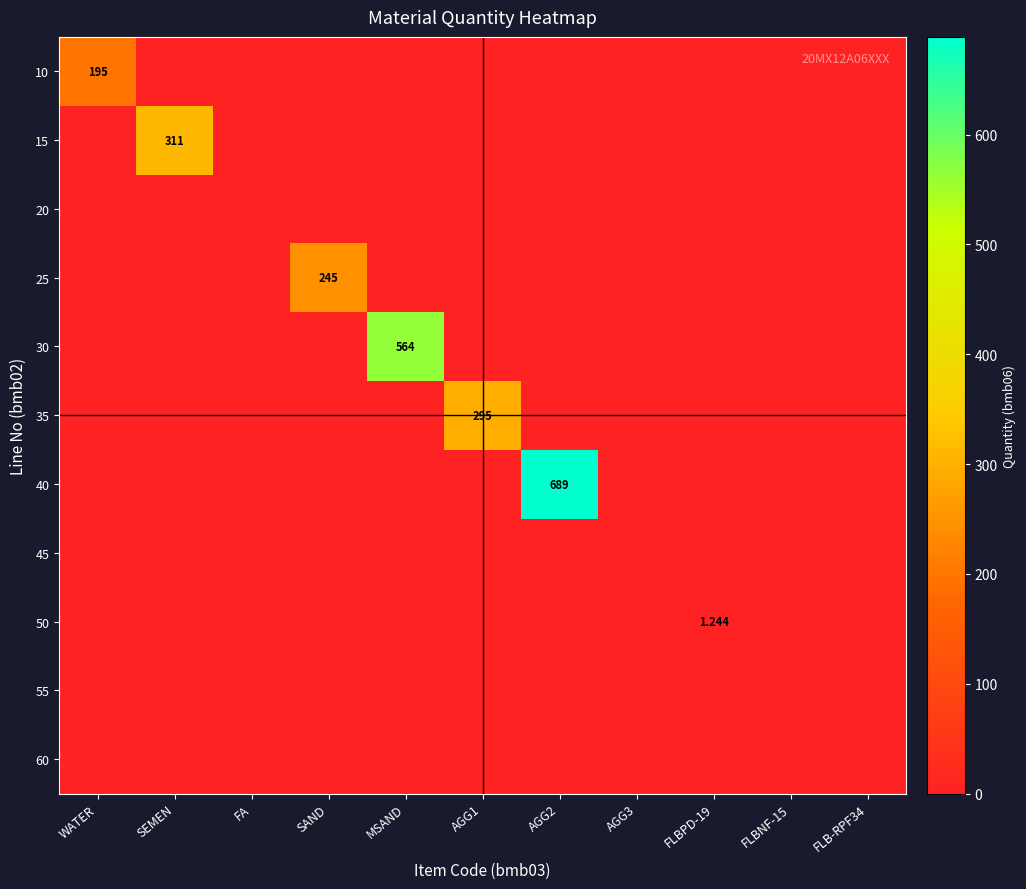

At which category is the sum across all series the highest?

AGG2